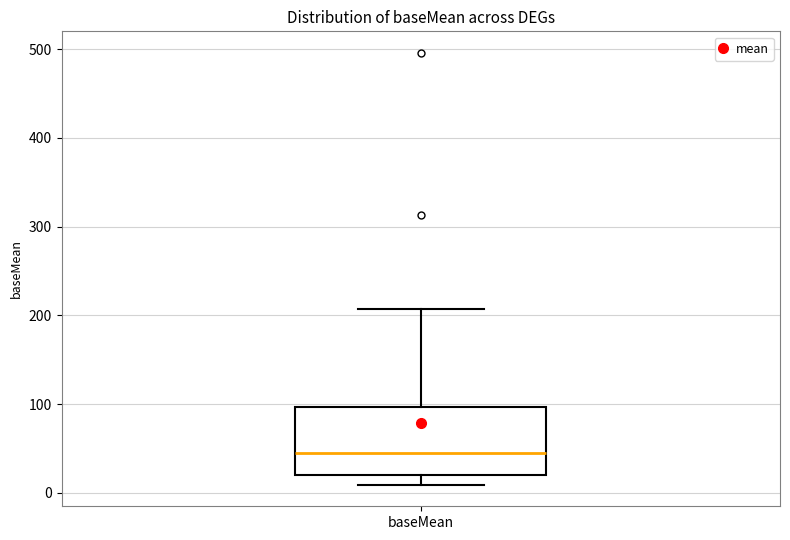

Where does the lower whisker of the box for baseMean end on the y-axis? The values are not printed on the chart, so give them approximately, as read against the axis.

10